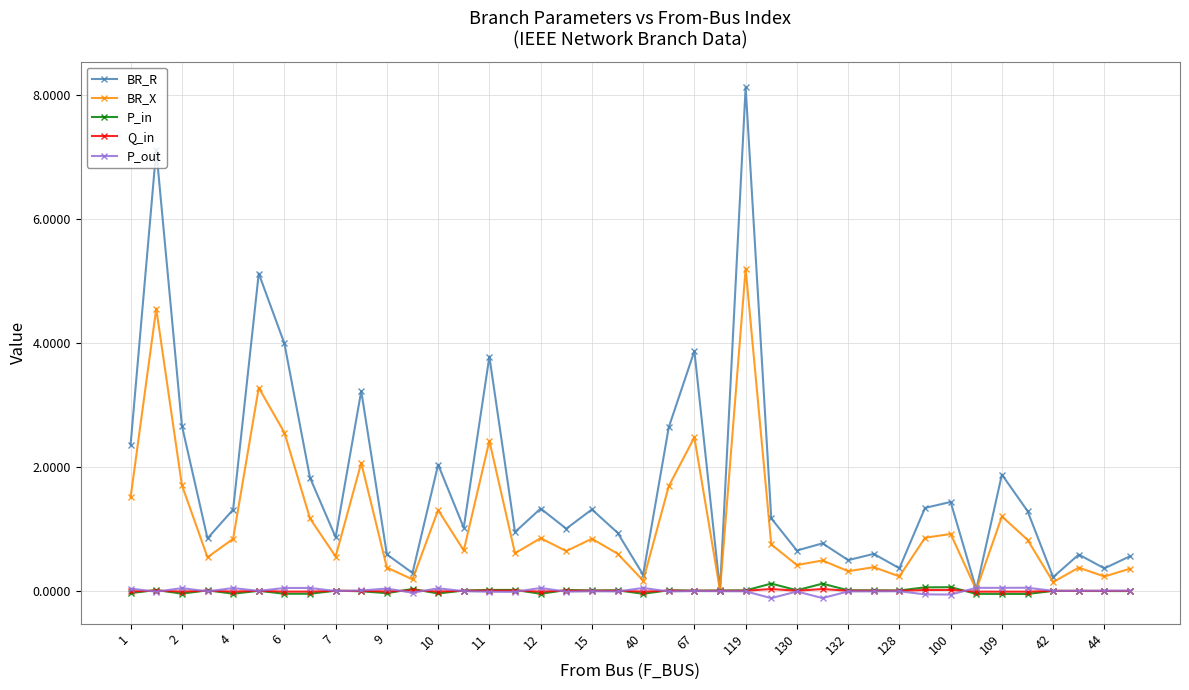

Which series has the widest spread of values?

BR_R